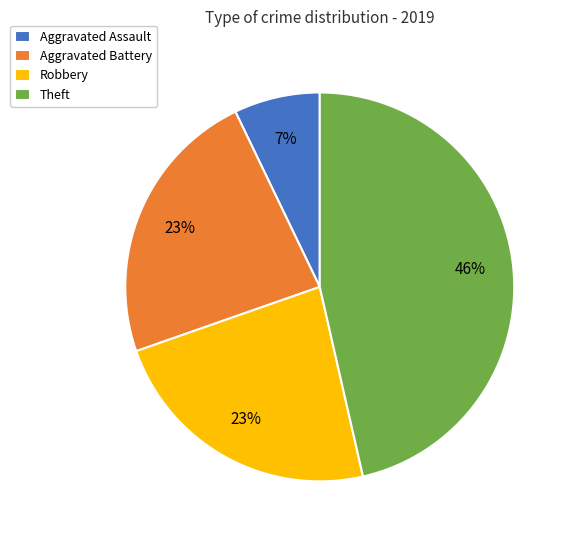

To the nearest percent, what percentage of the pie is Aggravated Battery?

23%